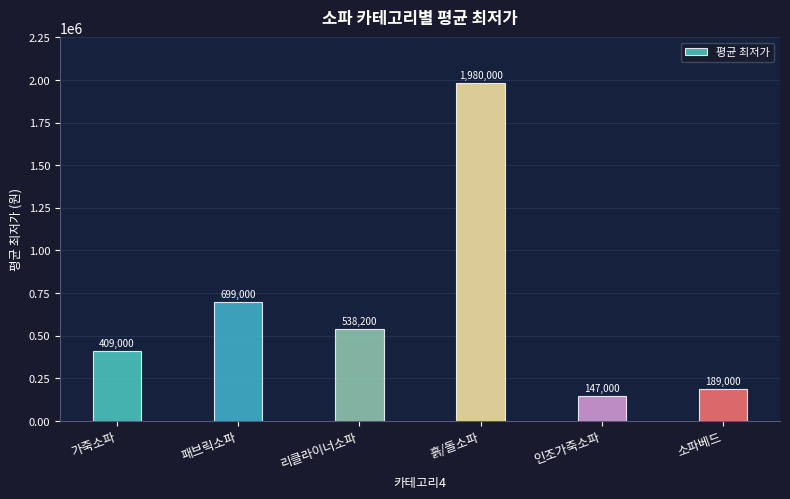

What is the sum of the values at 패브릭소파 and 흙/돌소파?

2679000